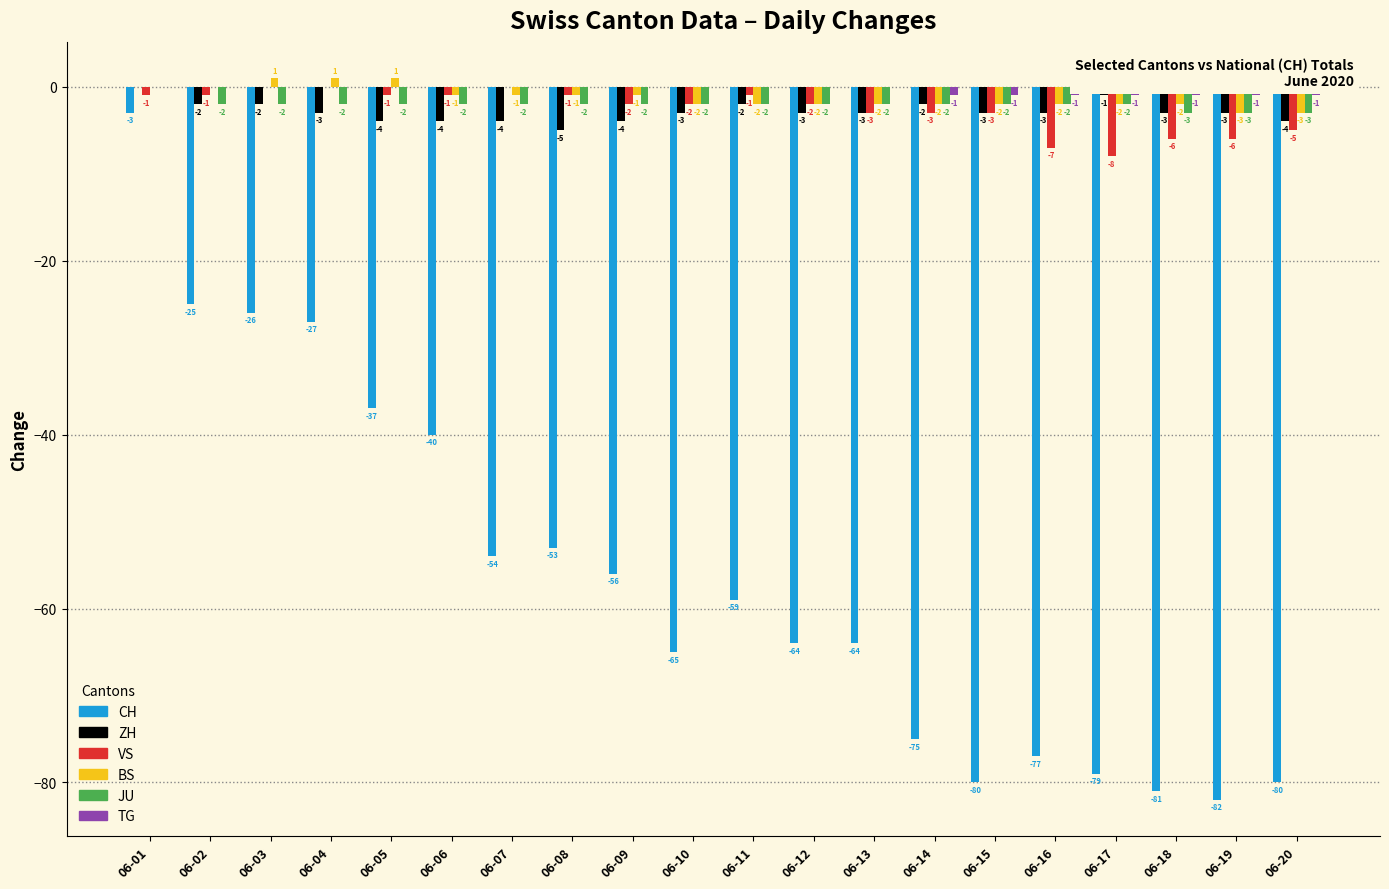

Which series has the largest total across all categories?

TG